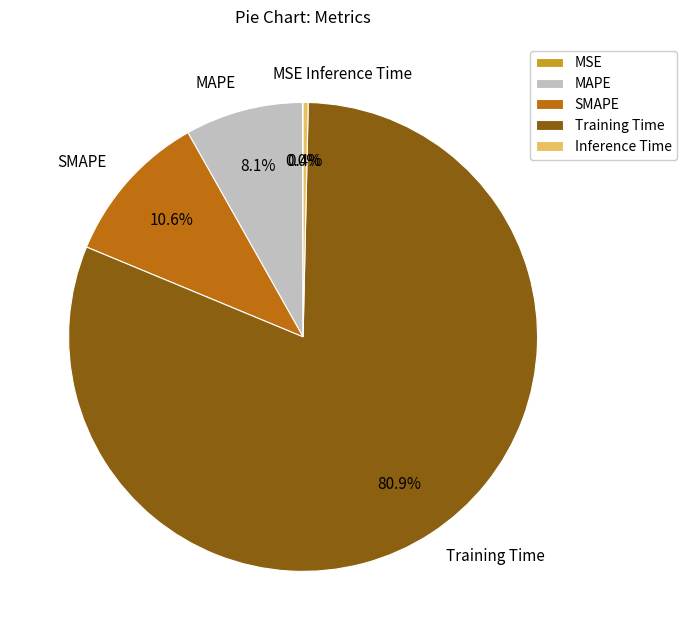

To the nearest percent, what portion does SMAPE represent?

11%